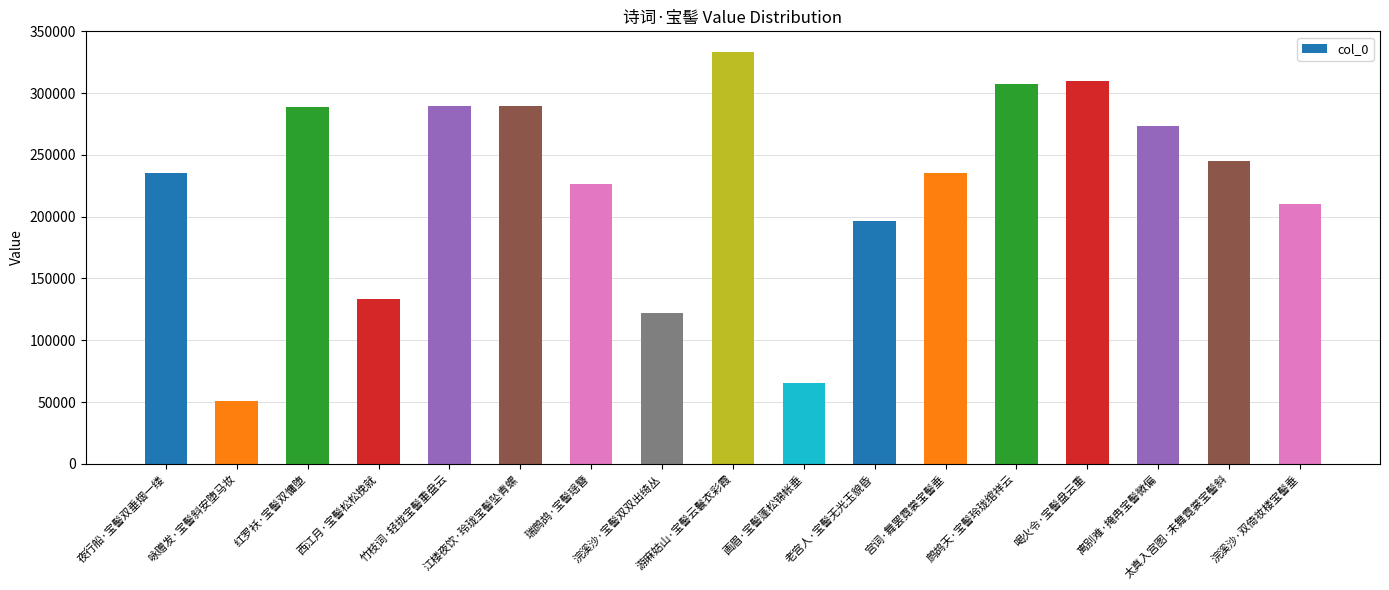

Approximately how many times larger is the value at 夜行船·宝髻双垂烟一缕 compared to 画眉·宝髻蓬松锦帐垂?

3.6